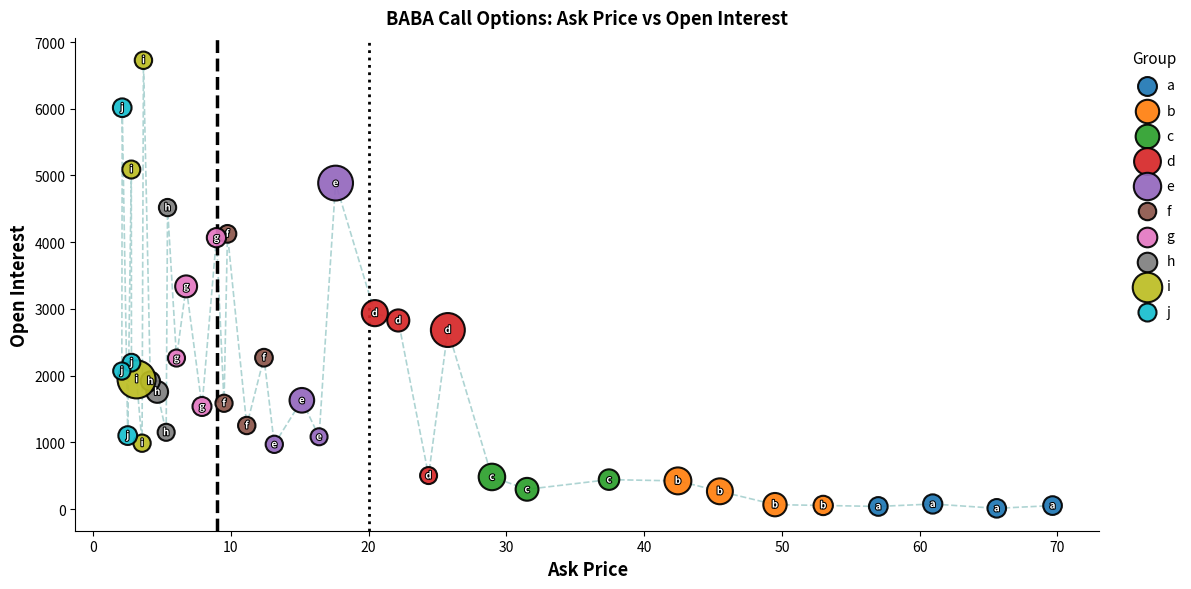

Which series has the largest Y range (max minus min)?

i